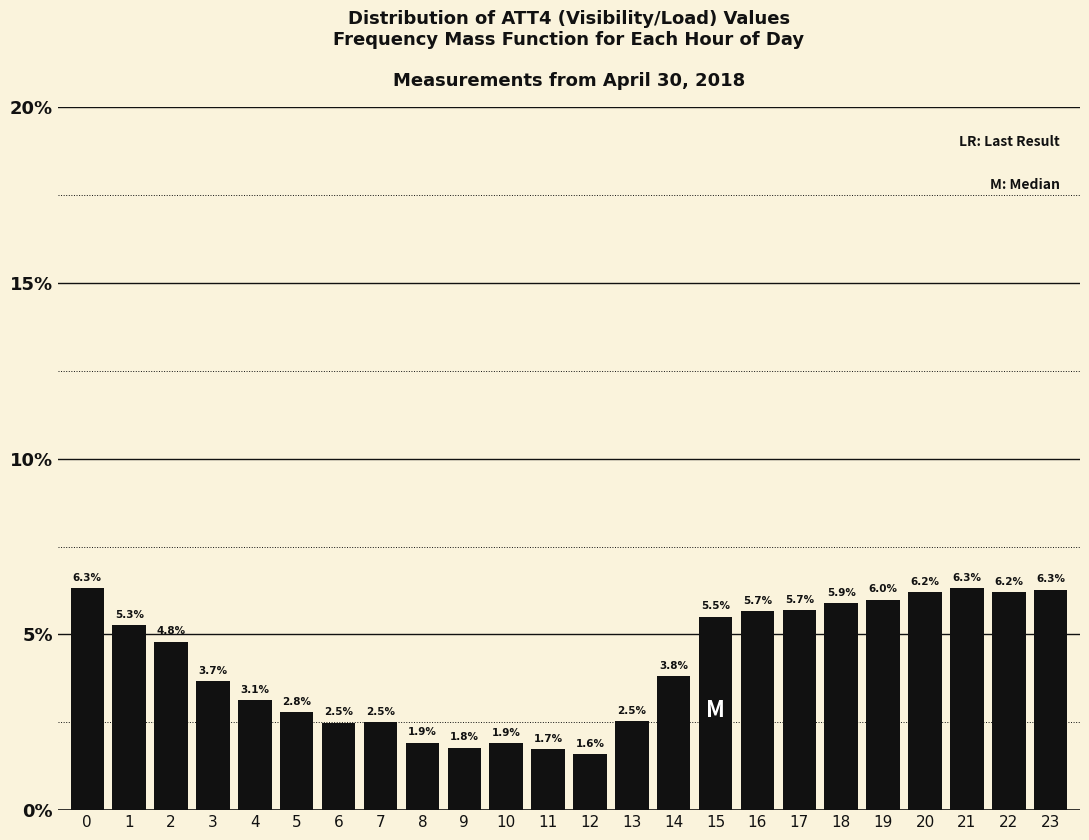

Reading left to right, list all the values displayed in this chart.

0=6.3	1=5.3	2=4.8	3=3.7	4=3.1	5=2.8	6=2.5	7=2.5	8=1.9	9=1.8	10=1.9	11=1.7	12=1.6	13=2.5	14=3.8	15=5.5	16=5.7	17=5.7	18=5.9	19=6.0	20=6.2	21=6.3	22=6.2	23=6.3